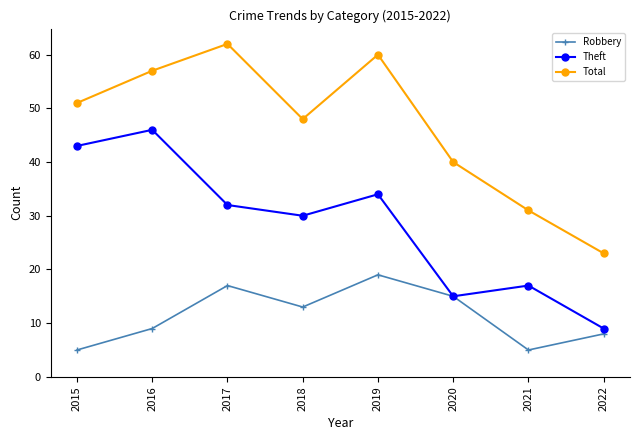

At which label does Theft first exceed 32?

2015